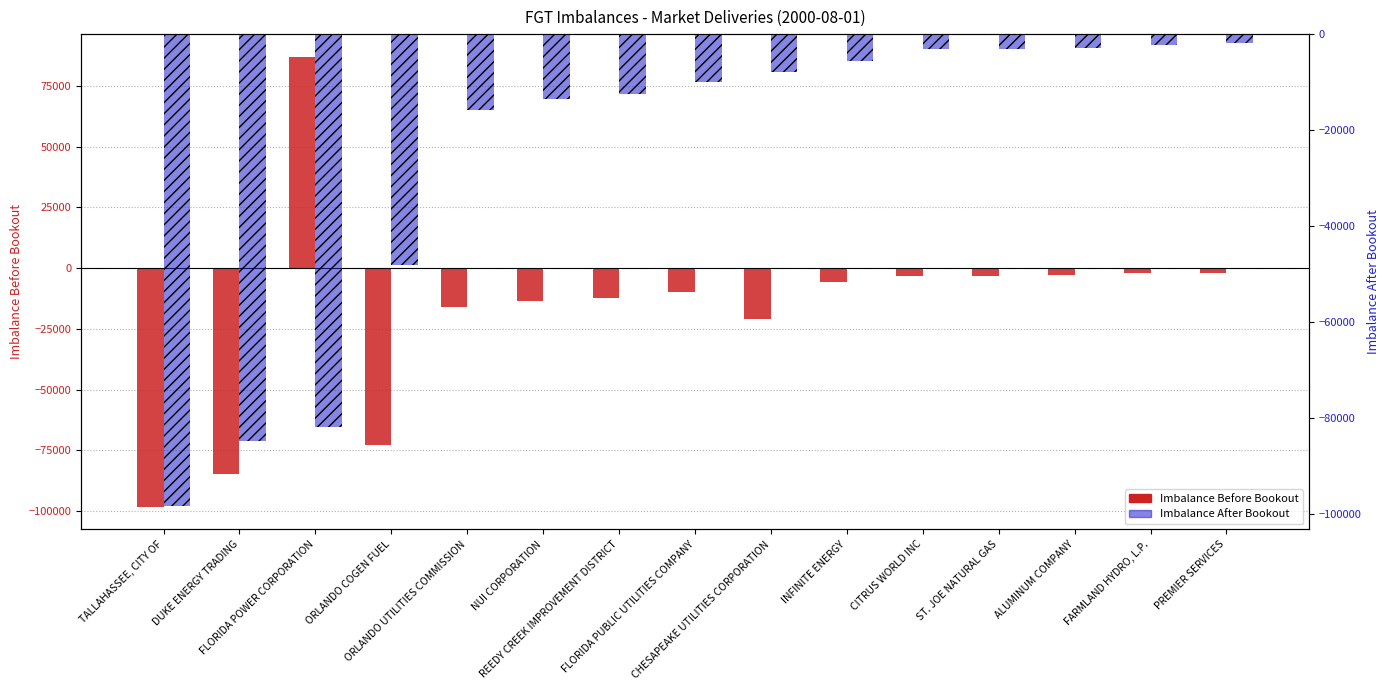

How many values in the Imbalance Before Bookout series exceed -10017?

7